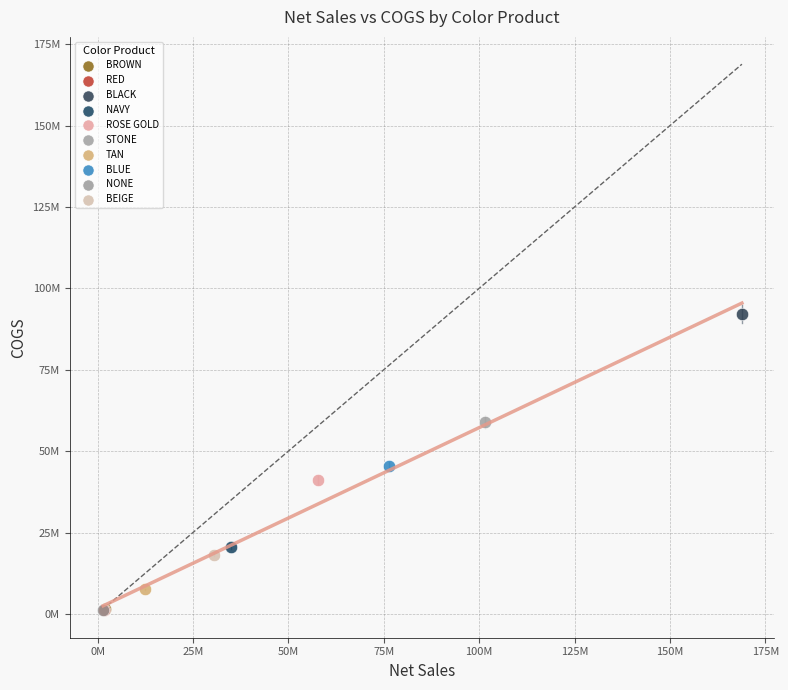

Which series contains the highest Y value?

BLACK